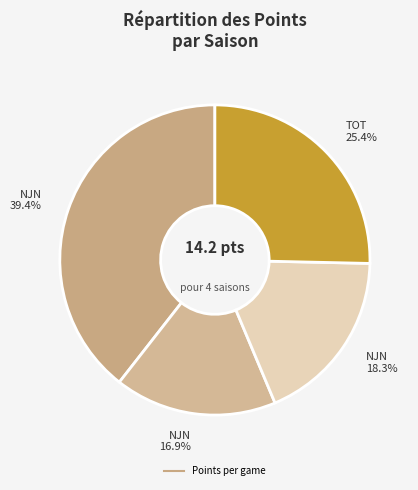

How many segments does this pie chart have?

4